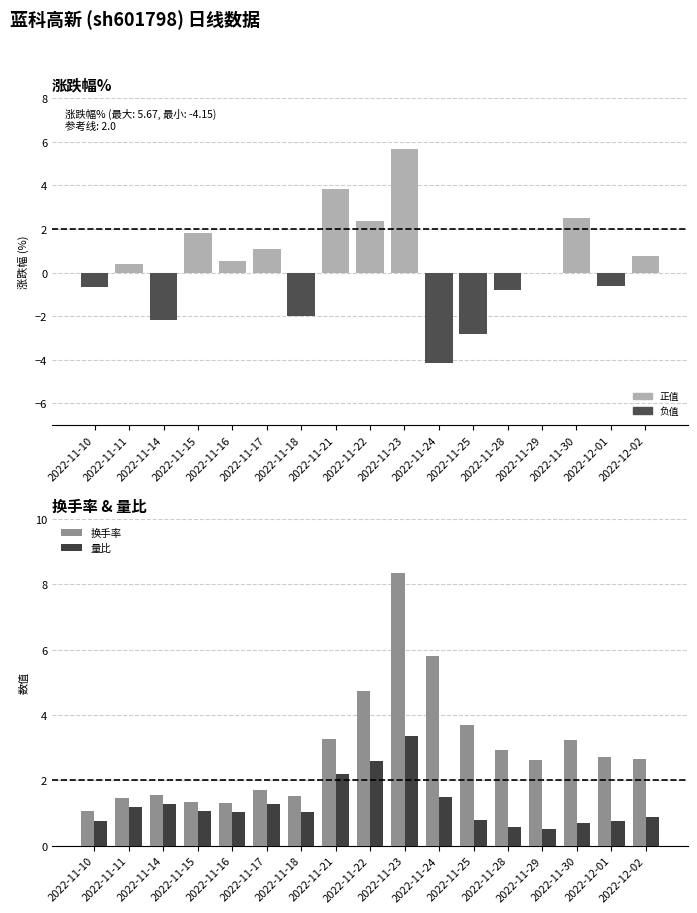

What is the difference between the second highest and minimum values in the 换手率 series?

4.8